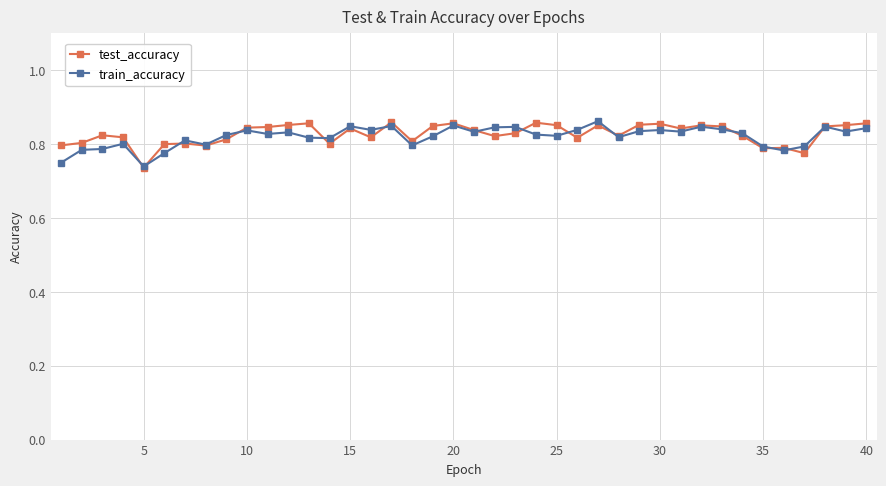

At how many categories does at least one series exceed 0?

40